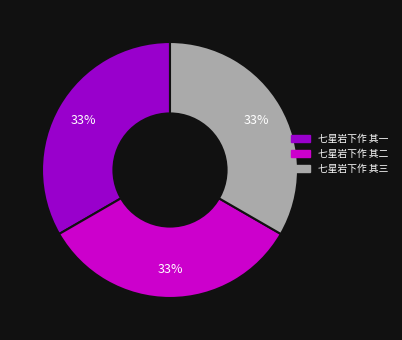

What is the ratio of the value at 七星岩下作 其三 to the value at 七星岩下作 其二?

1.0